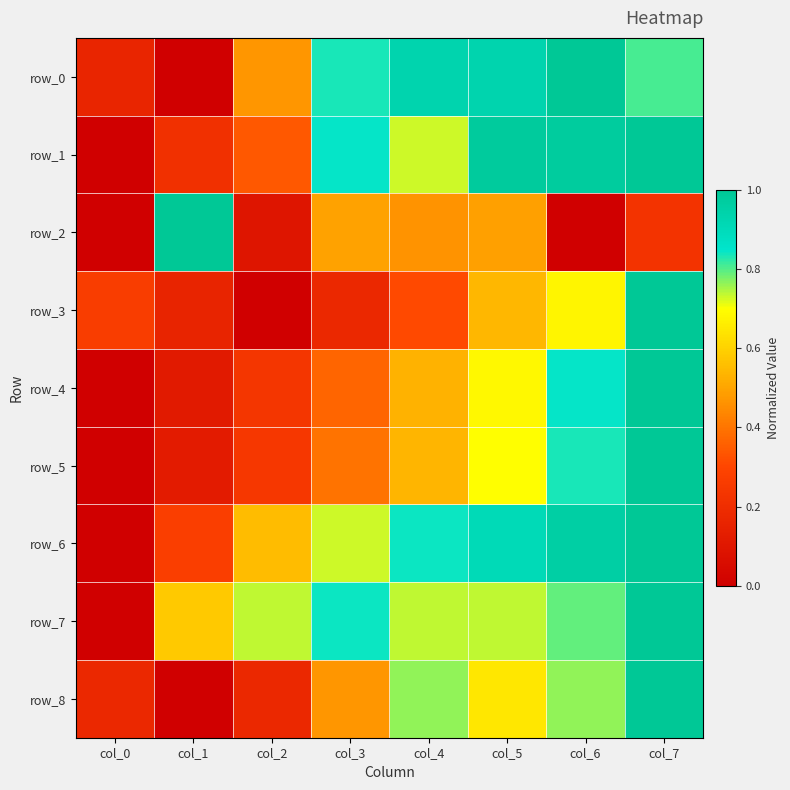

What is the maximum value for row_6?

1.0